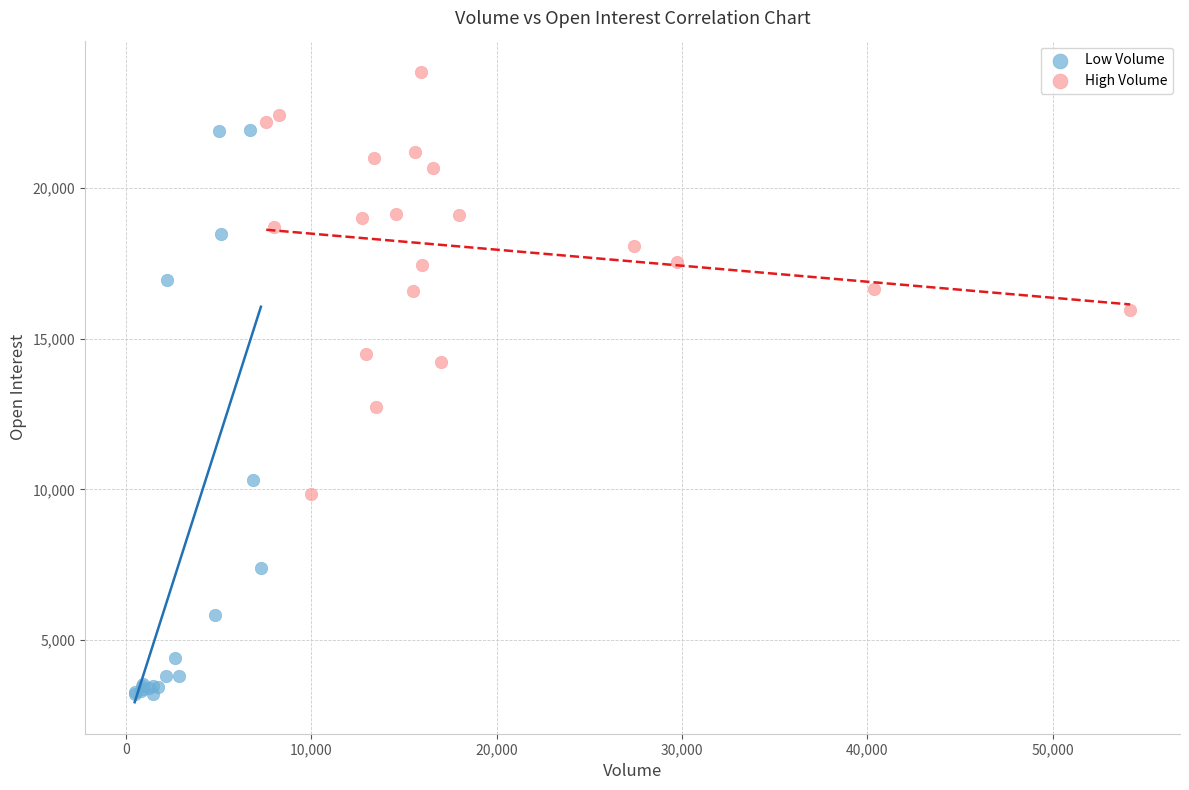

Which series reaches the maximum Y coordinate?

High Volume